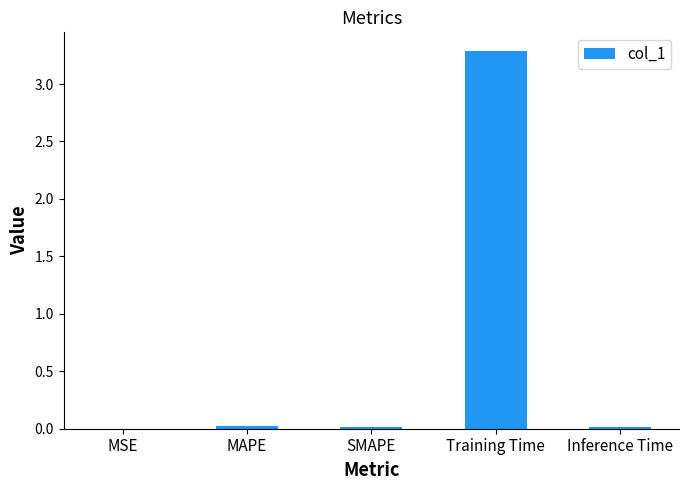

Read the value at Training Time.

3.3